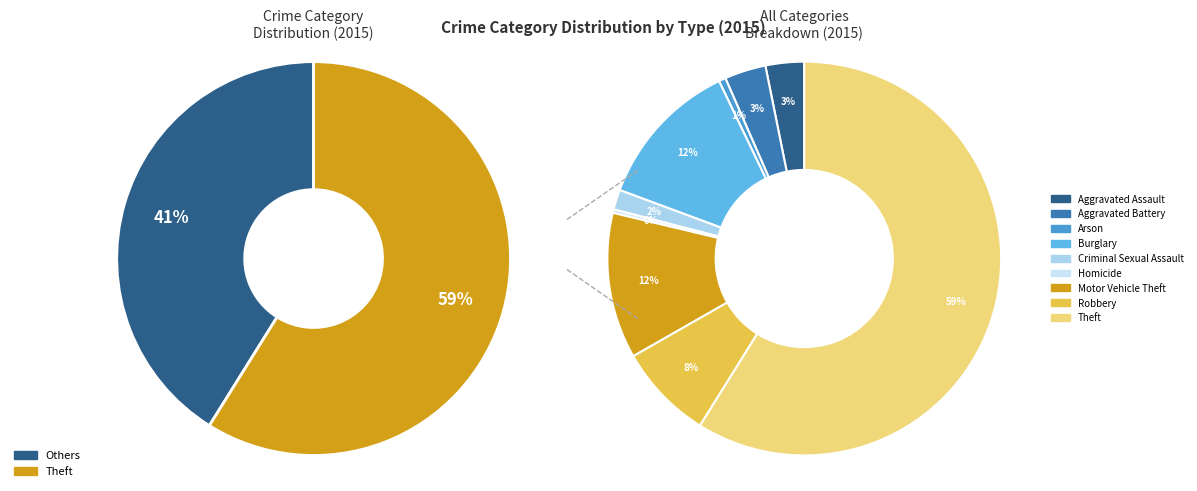

How many segments does this pie chart have?

9